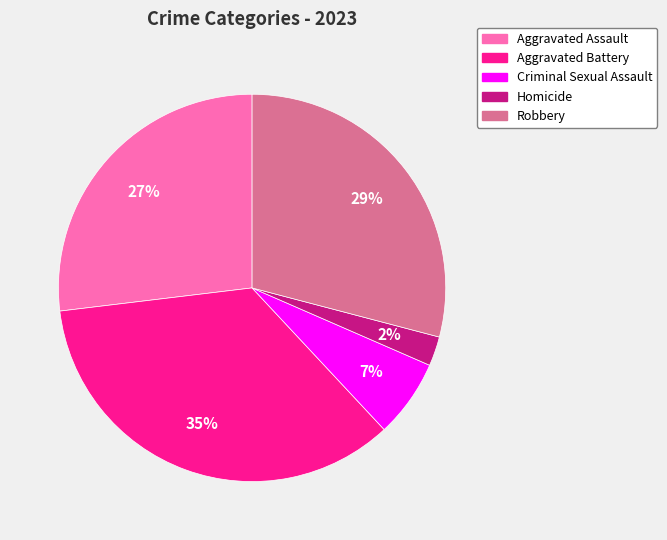

Does Aggravated Assault account for over 50% of the chart?

No